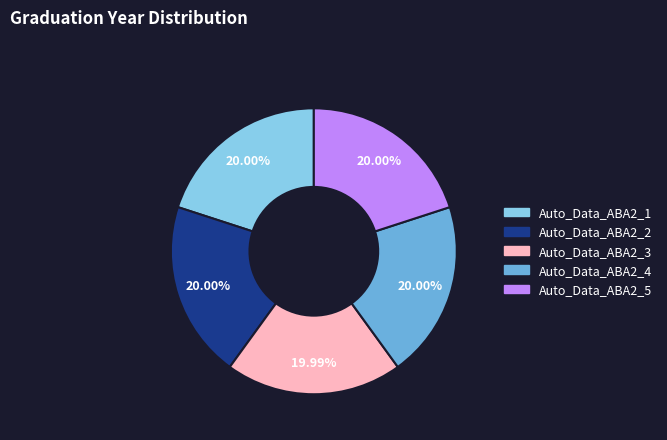

To the nearest percent, what portion does Auto_Data_ABA2_2 represent?

20%